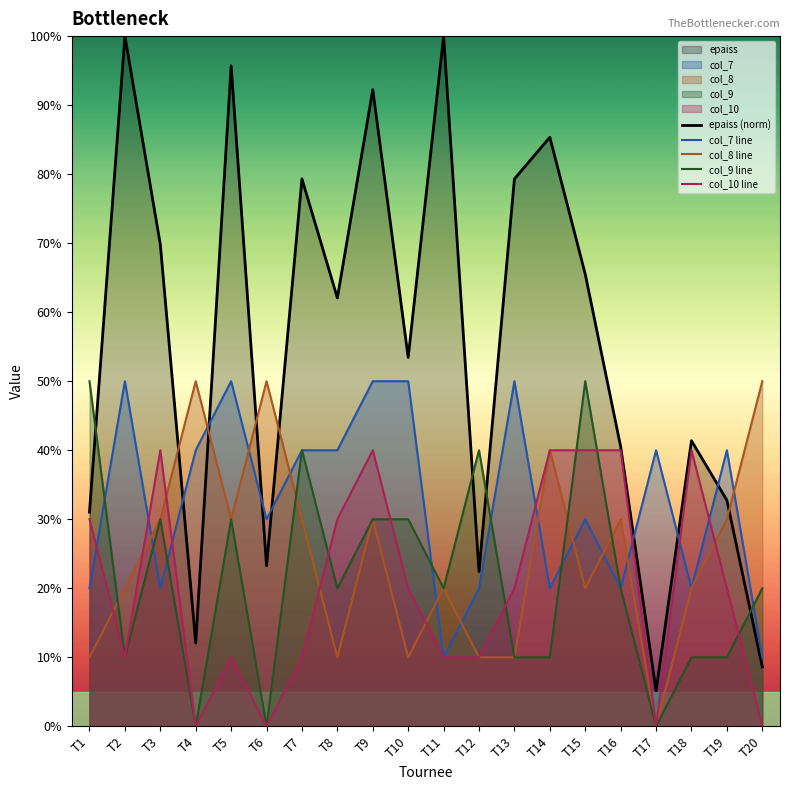

Does the chart have visible grid lines?

No